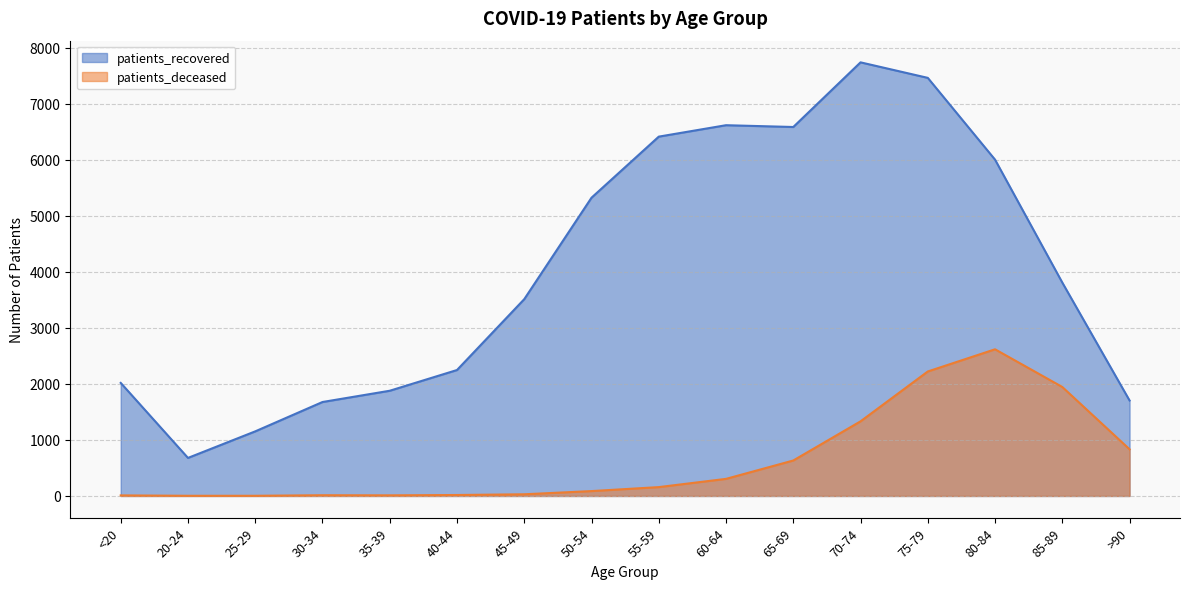

List the series in order of their peak value, highest first.

patients_recovered, patients_deceased